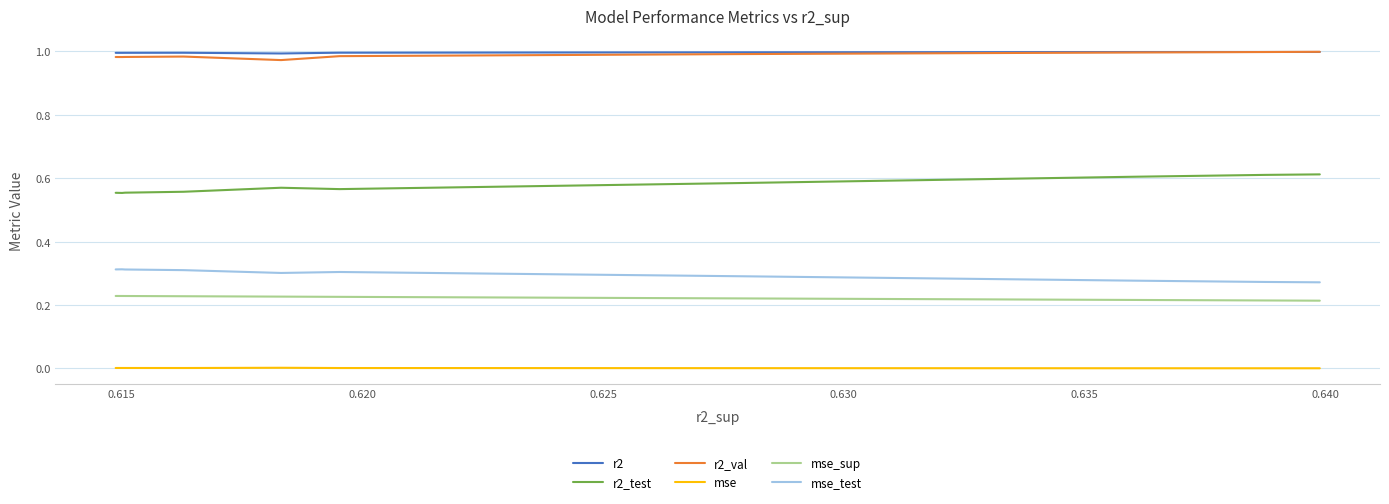

True or false: mse_sup and r2_test intersect in this chart.

False